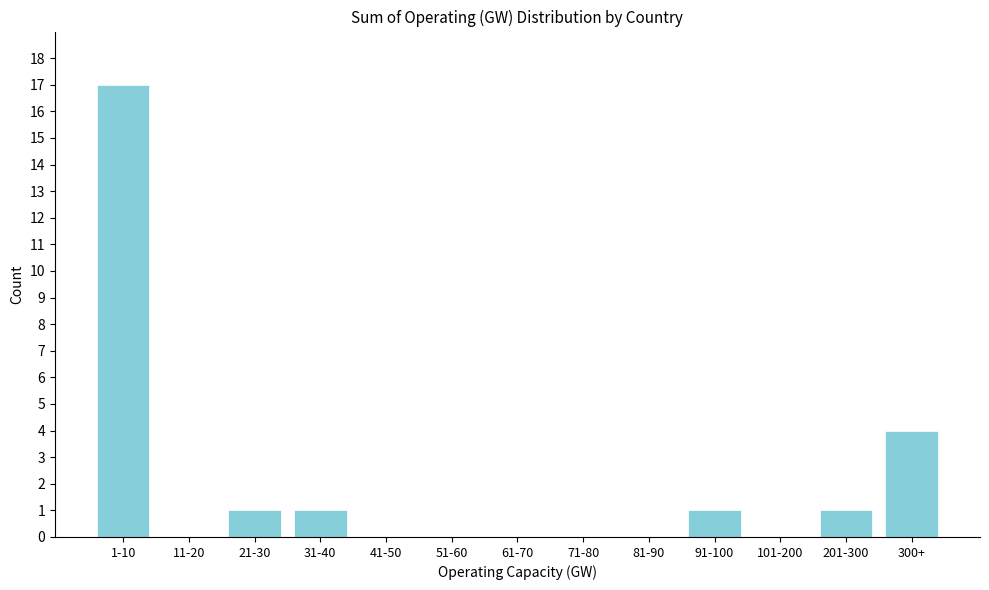

Reading left to right, list all the values displayed in this chart.

1-10=17	11-20=0	21-30=1	31-40=1	41-50=0	51-60=0	61-70=0	71-80=0	81-90=0	91-100=1	101-200=0	201-300=1	300+=4